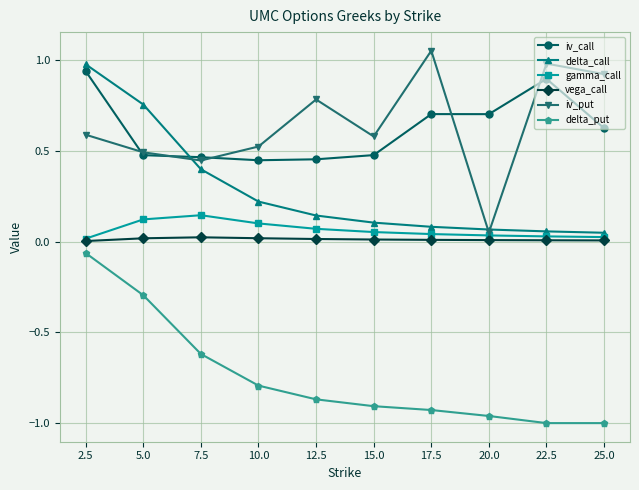

What is the sum of all iv_call values?

6.2